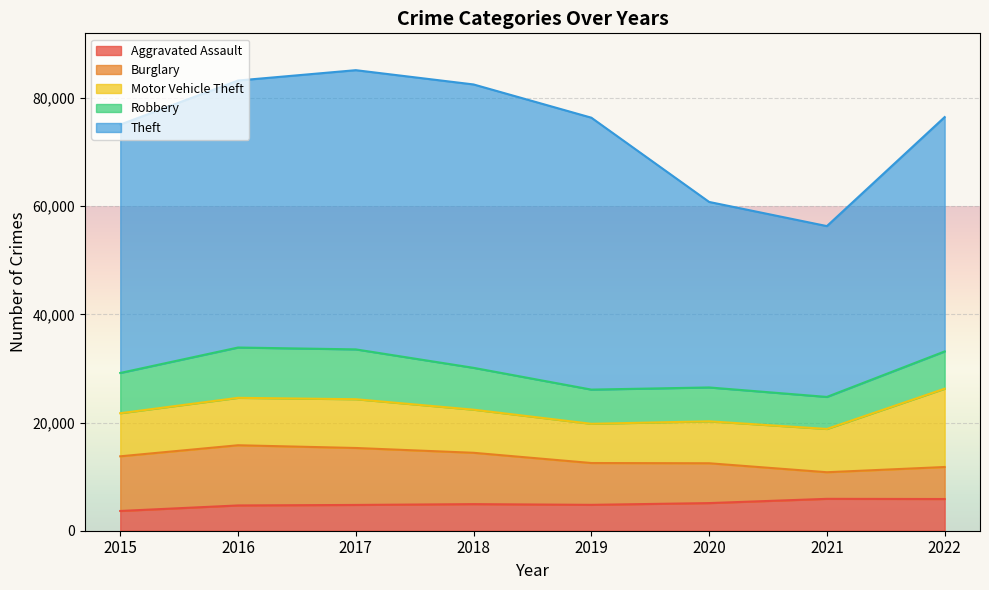

What is the sum of all Burglary values?

67193